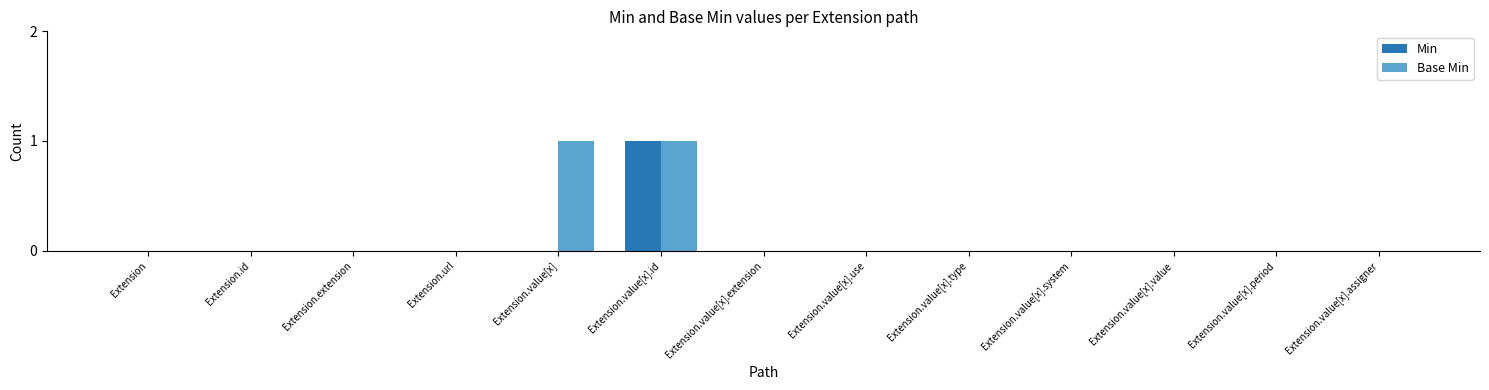

At which category is the sum across all series the highest?

Extension.value[x].id